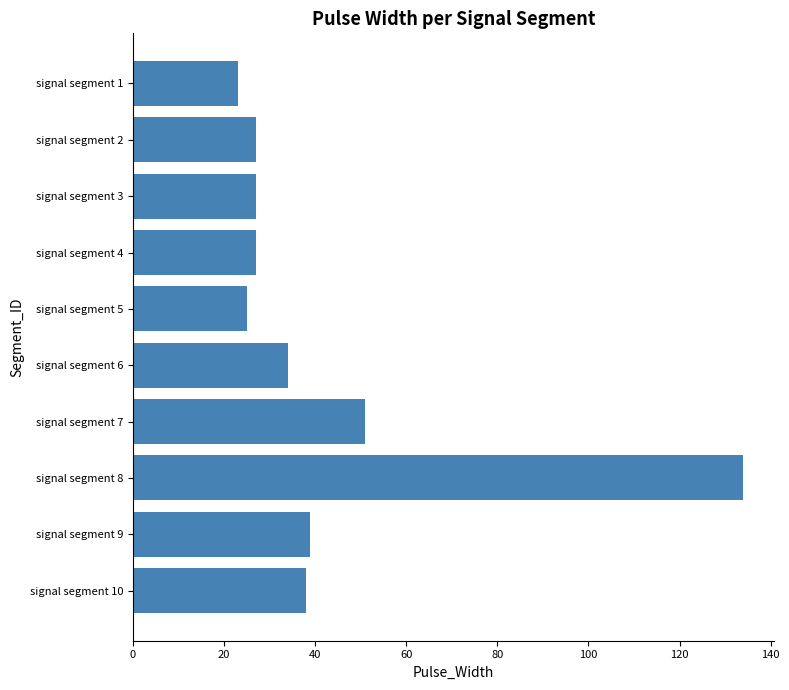

How many series are shown in this chart?

1